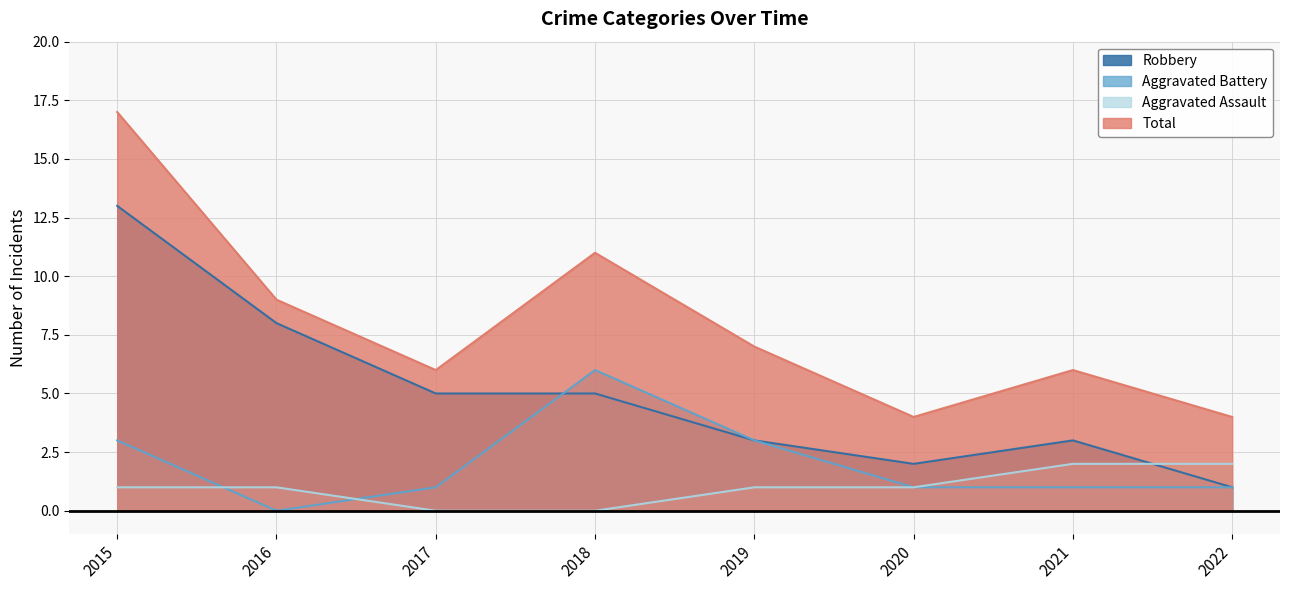

True or false: Robbery and Aggravated Battery intersect in this chart.

True